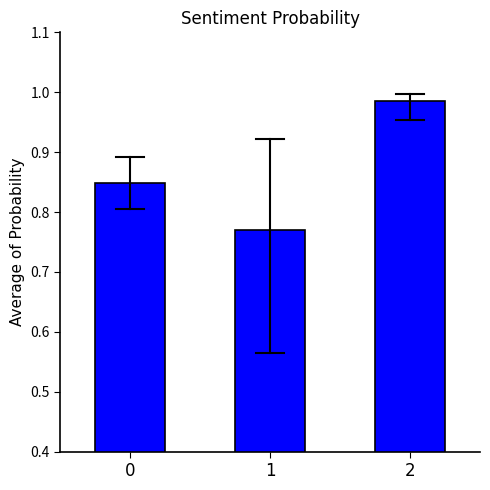

Is it true that the value at 0 is 1.1?

False